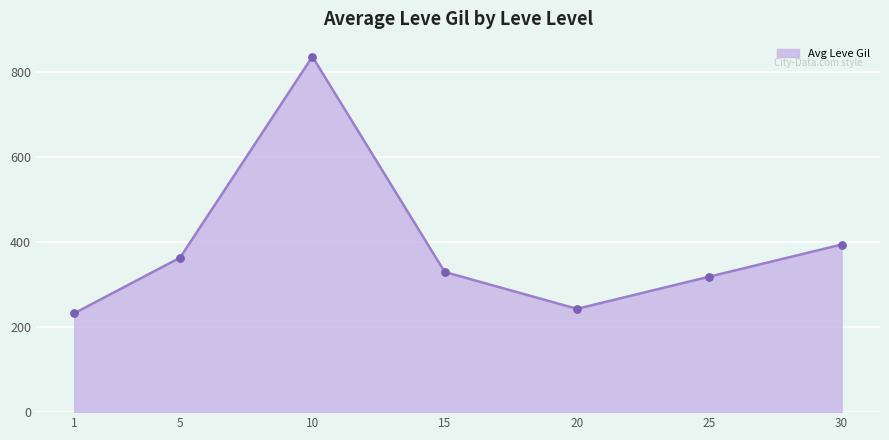

Which has a higher value, 20 or 25?

25